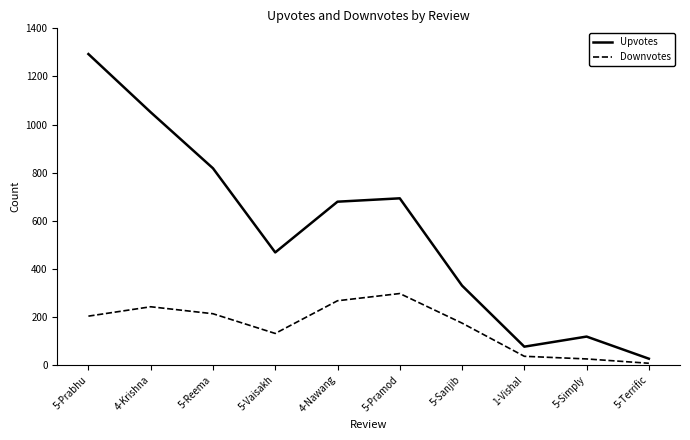

In Downvotes, how many points are higher than both neighbors (excluding endpoints)?

2